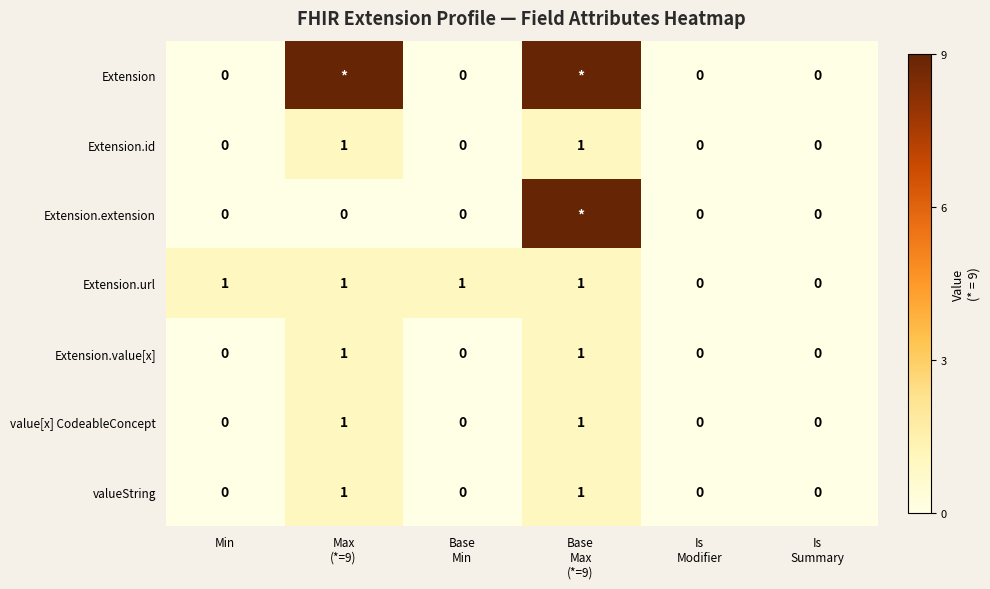

The Extension.value[x] series shows -1 at Min. True or false?

False